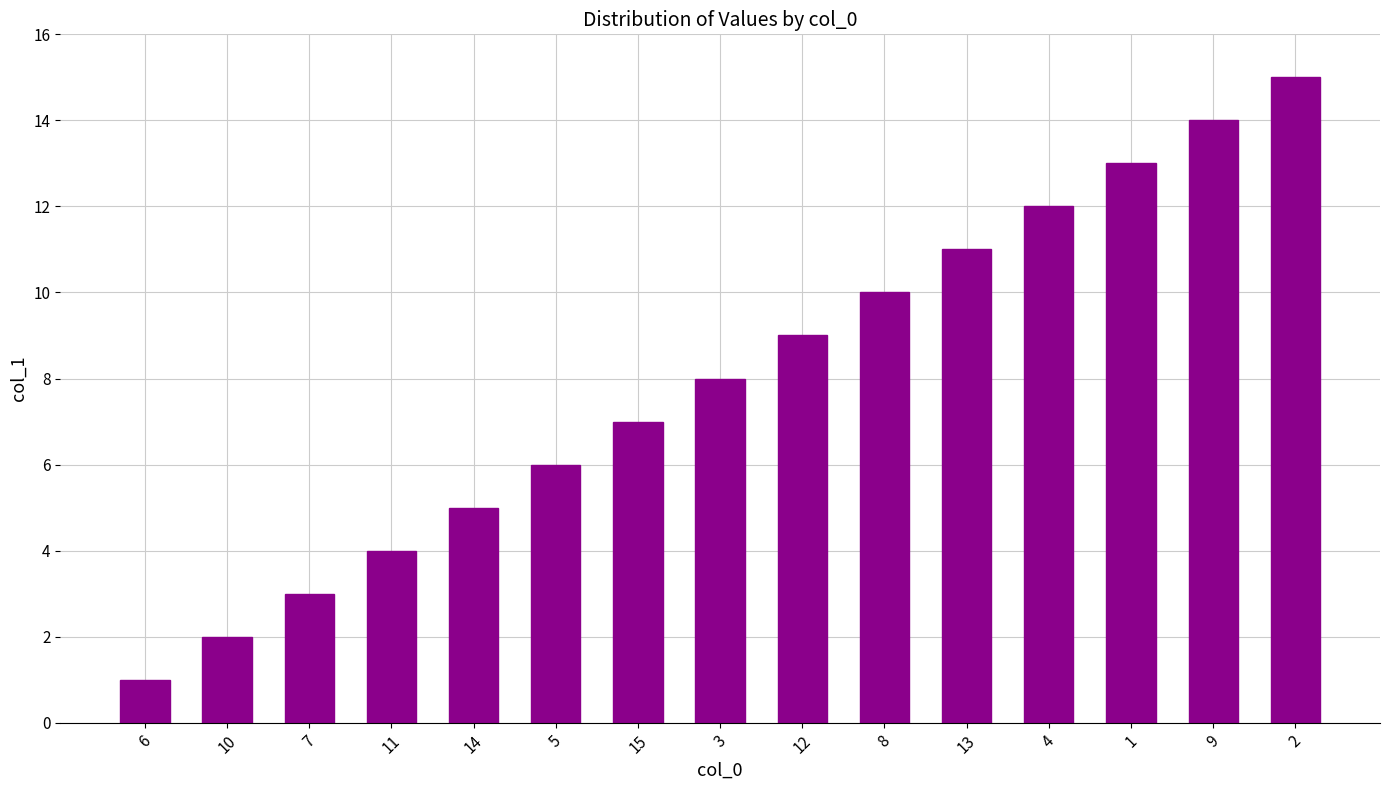

Rank the categories by value from lowest to highest.

6, 10, 7, 11, 14, 5, 15, 3, 12, 8, 13, 4, 1, 9, 2